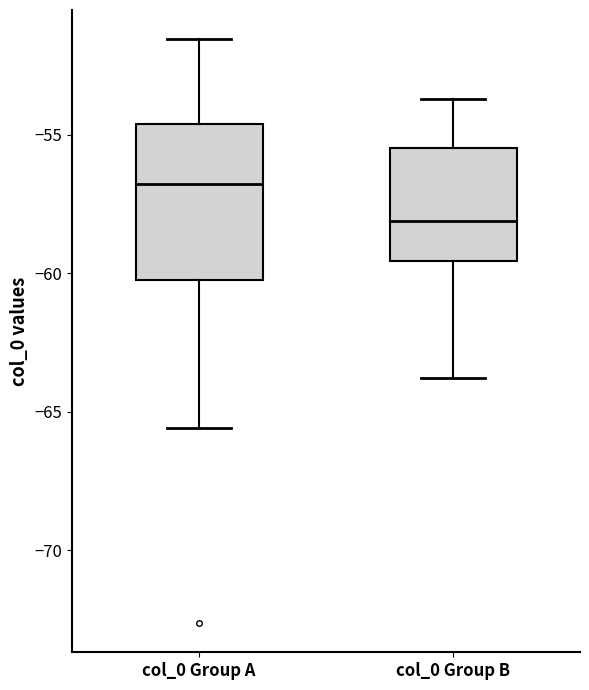

Reading left to right, transcribe this box plot: for each box, give where its median line is, the range the box spans, and where its two whiskers end, as read against the y-axis. The values are not printed on the chart, so give them approximately, as read against the axis.

col_0 Group A: median -57.0, box -60.5 to -54.5, whiskers -65.5 to -51.5
col_0 Group B: median -58.0, box -59.5 to -55.5, whiskers -64.0 to -53.5